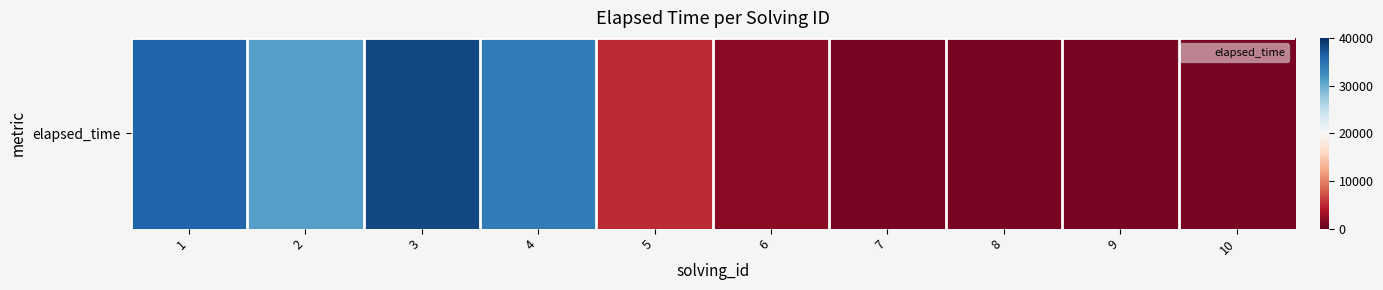

What is the change in value from 3 to 4?

-4000